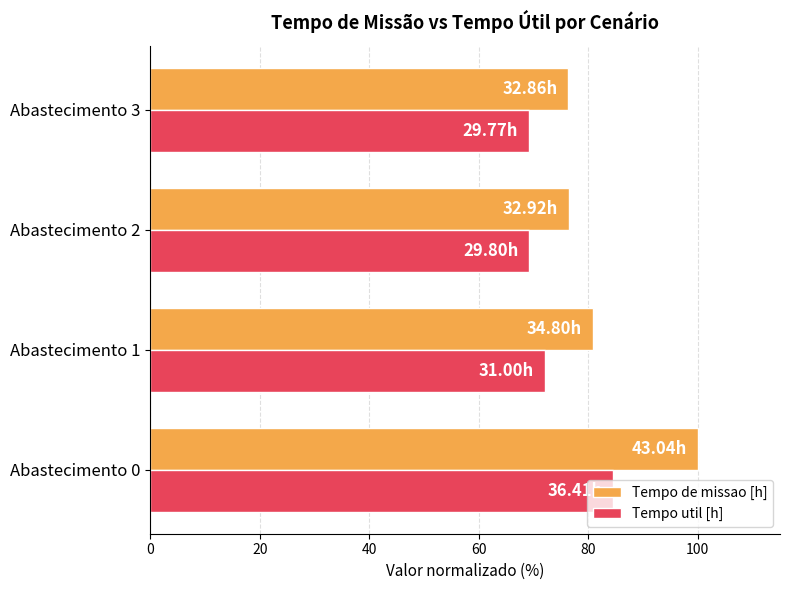

List the series in order of their overall mean, highest first.

Tempo de missao [h], Tempo util [h]